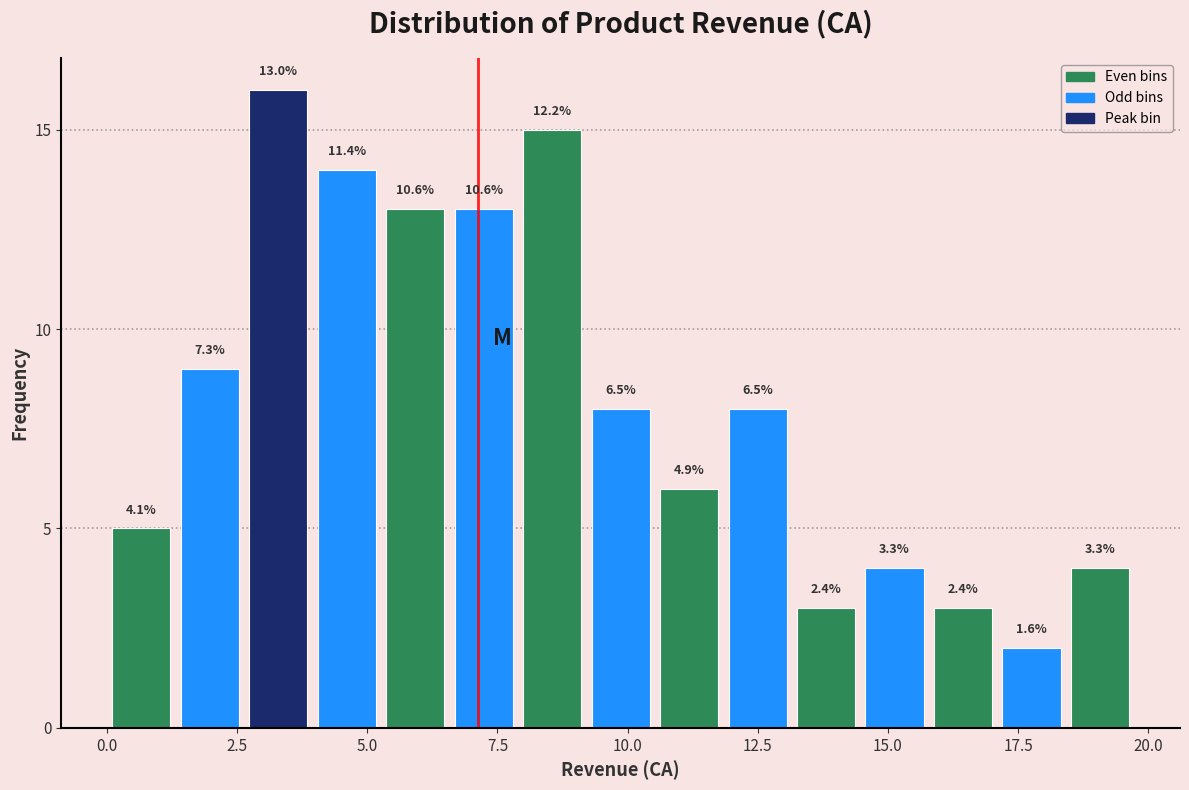

Read against the x-axis, roughly where is the centre of the tallest bar?

3.5